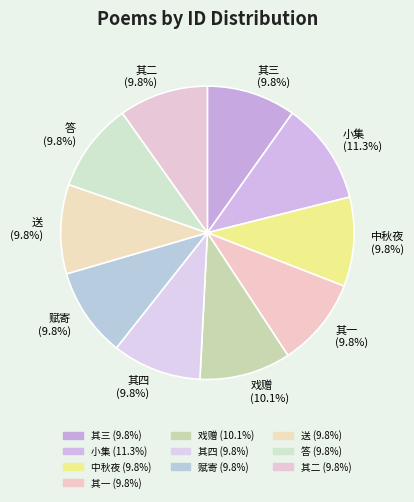

Which has a higher value, 其二 or 小集?

小集